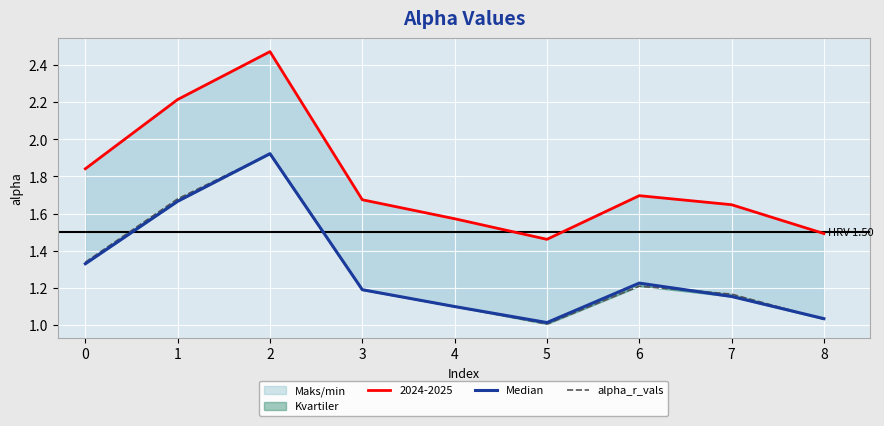

How many data points does each series have?

9